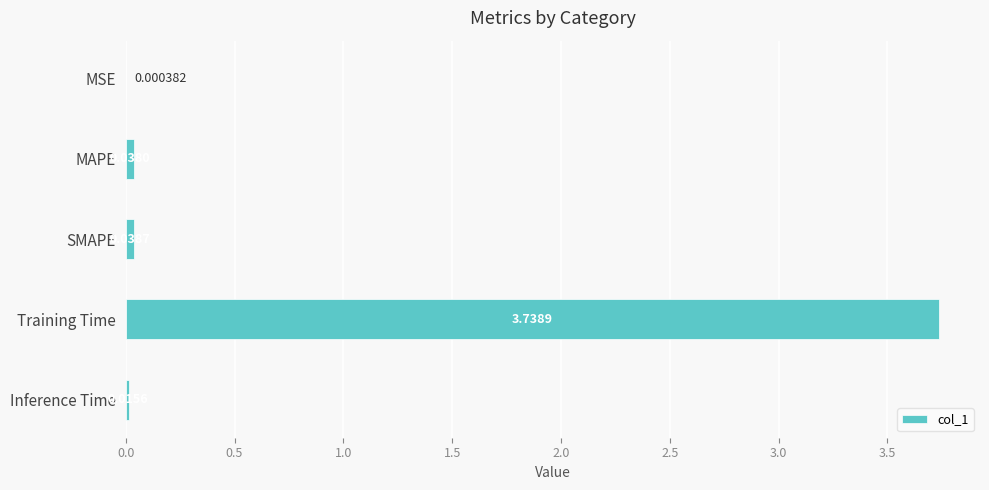

Count the number of categories in the chart.

5